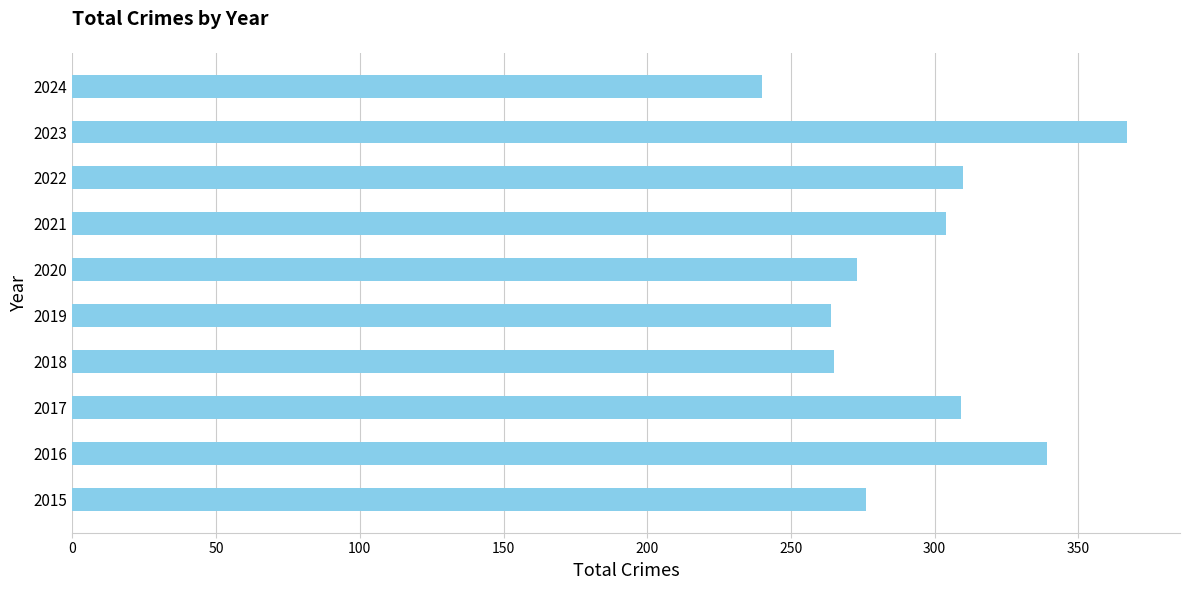

Which has a higher value, 2023 or 2016?

2023